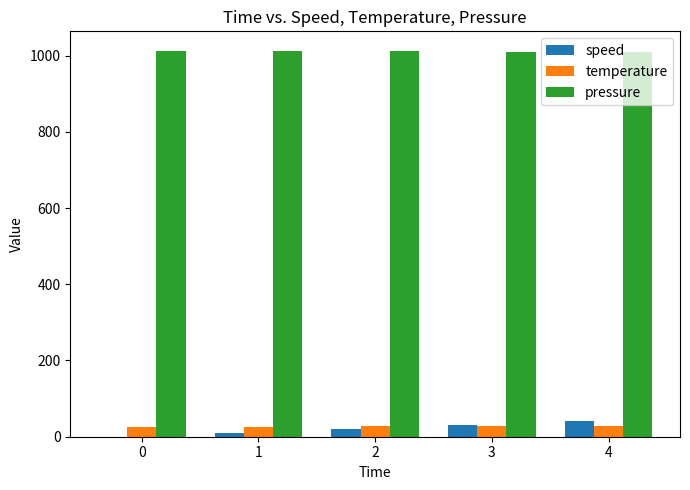

What is the sum of all temperature values?

135